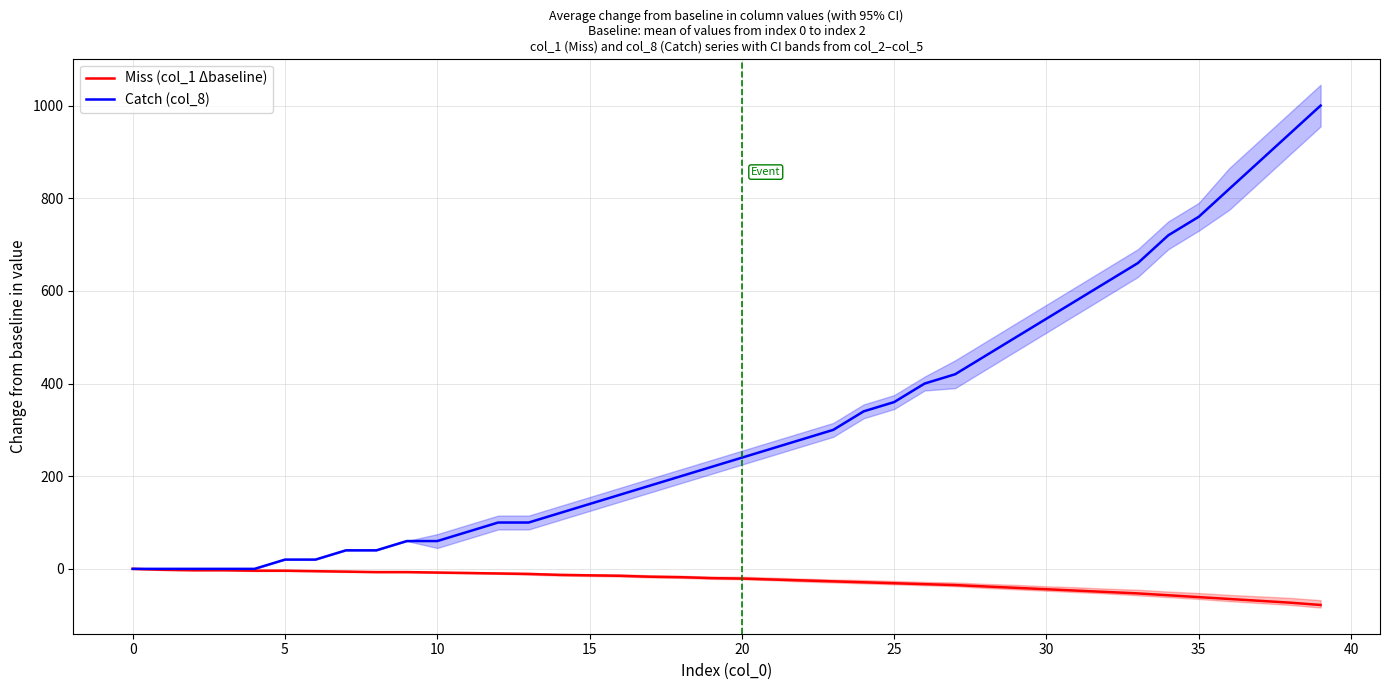

True or false: Miss (col_1 Δbaseline) and Catch (col_8) intersect in this chart.

False